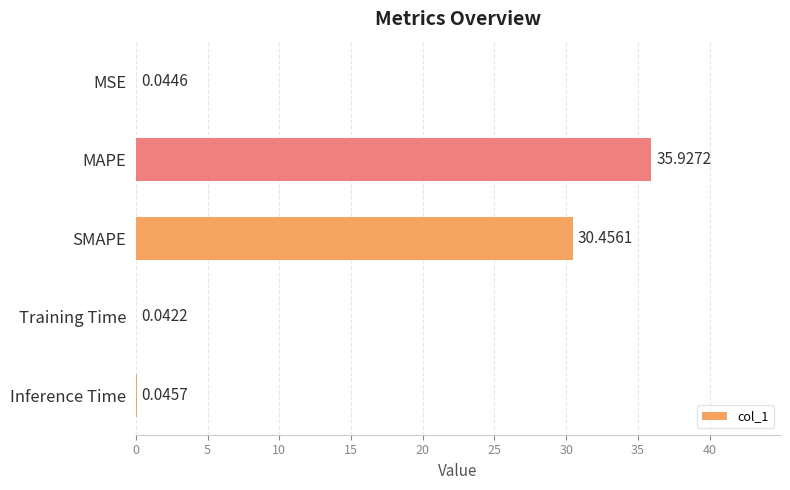

Which category has the highest value across all series?

MAPE